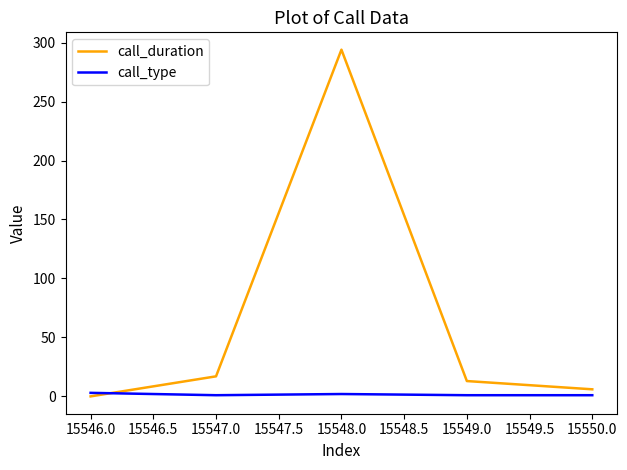

Which series has the largest range (max minus min)?

call_duration